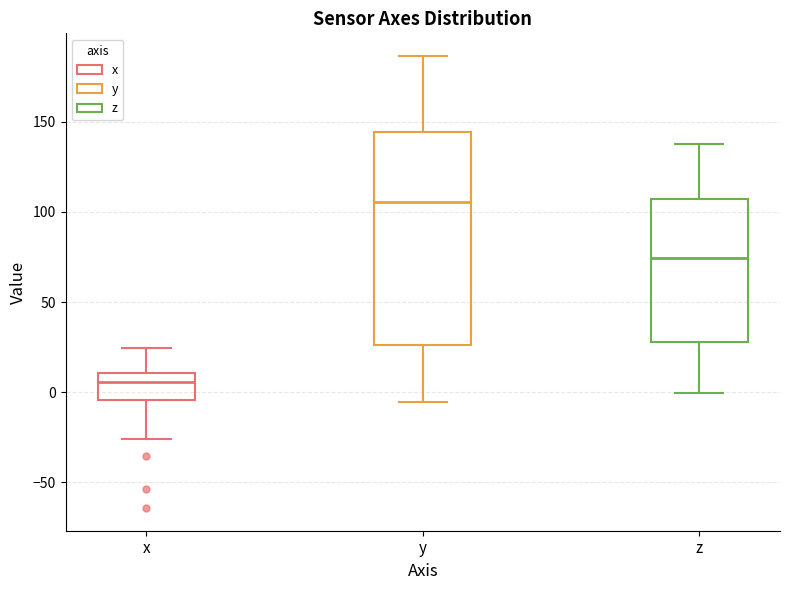

Comparing the boxes themselves (not the whiskers), which one is the tallest?

y